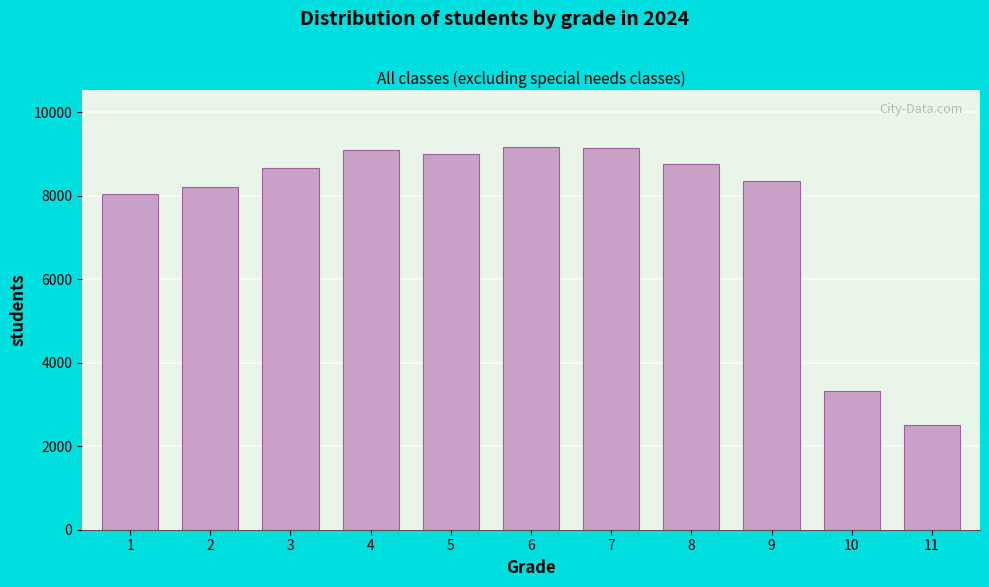

What is the smallest value displayed?

2507